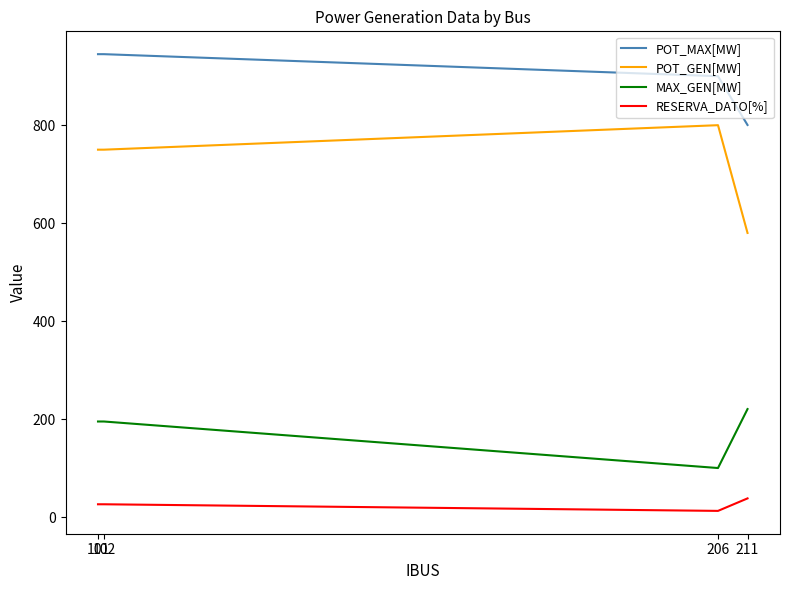

What is the sum of all POT_MAX[MW] values?

3590.4